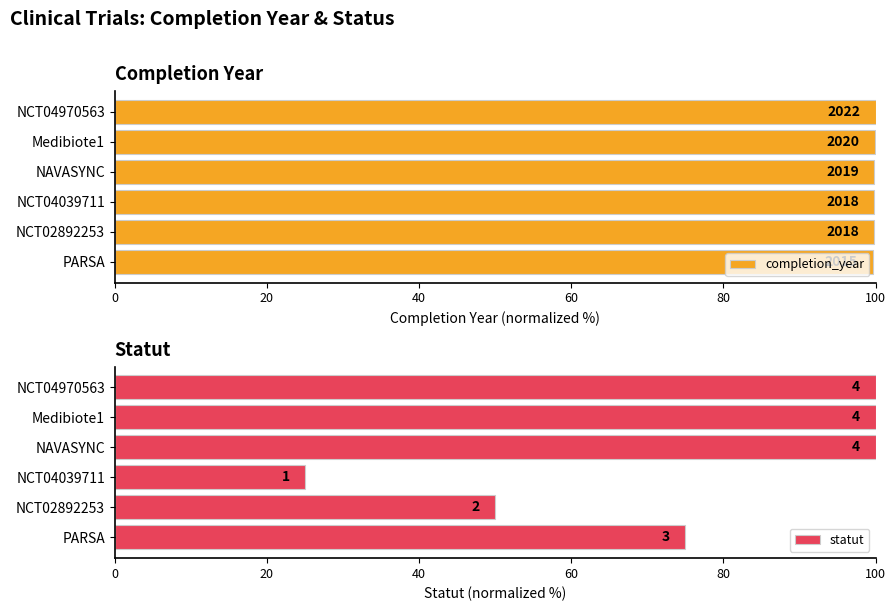

Which has a higher value, NCT04039711 or Medibiote1?

Medibiote1